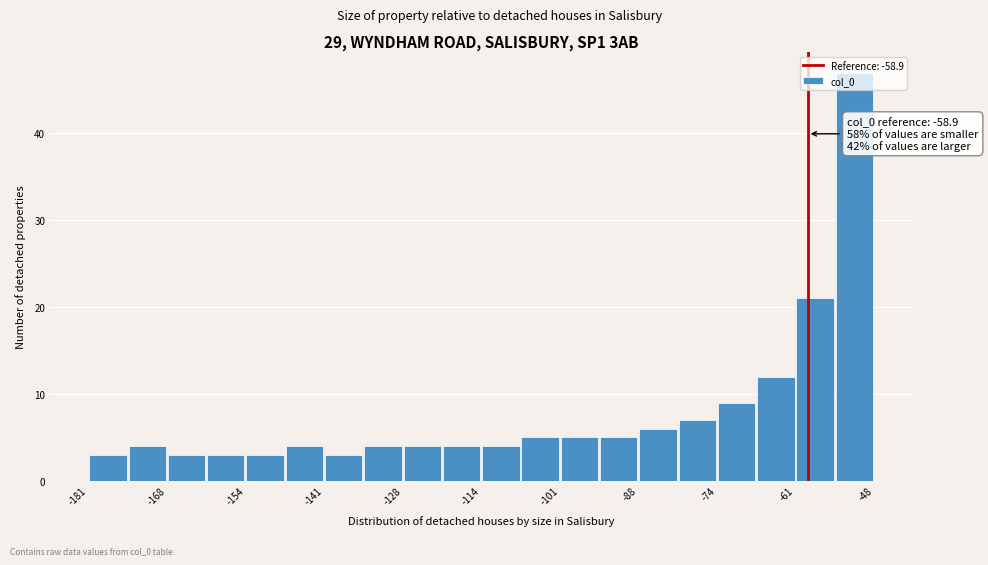

Read against the x-axis, roughly where is the centre of the tallest bar?

-52